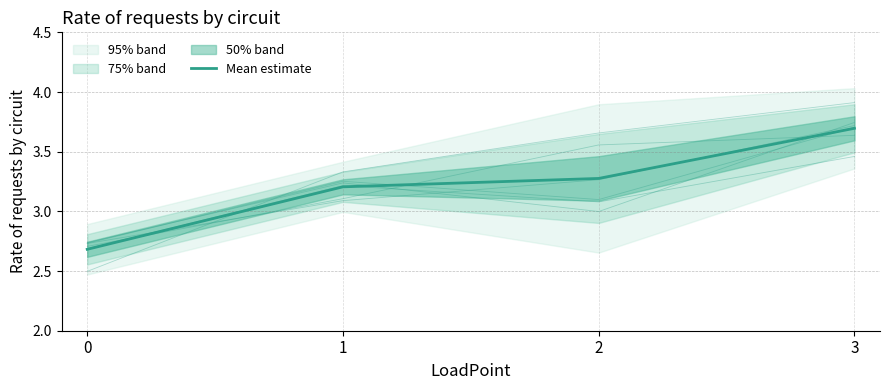

What is the difference between the maximum and minimum values in the rep7 series?

0.8